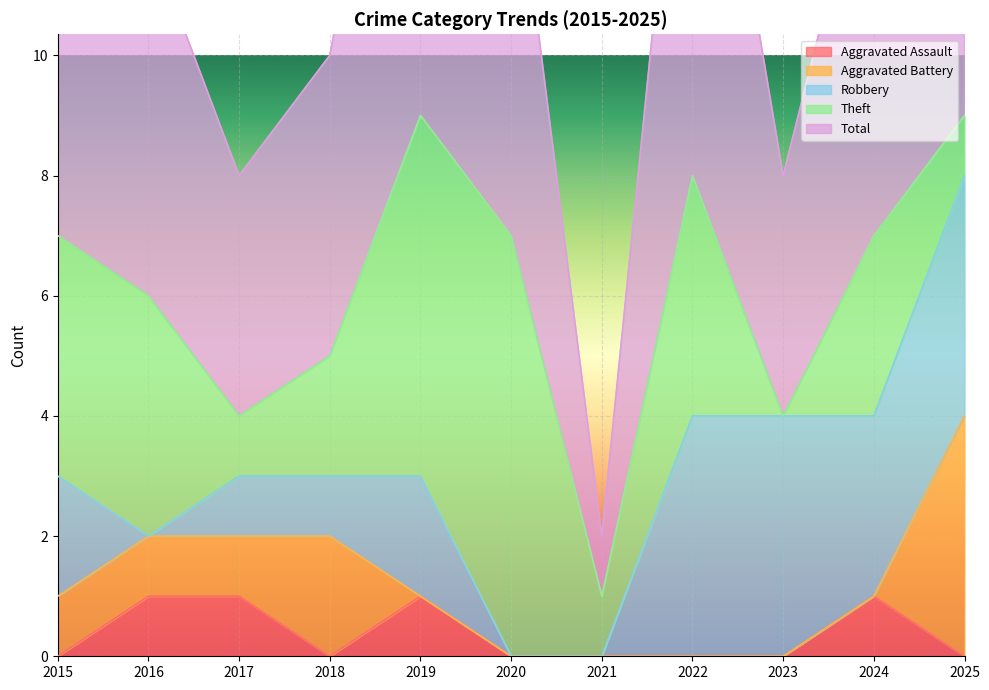

The Aggravated Assault series shows 0 at 2022. True or false?

True